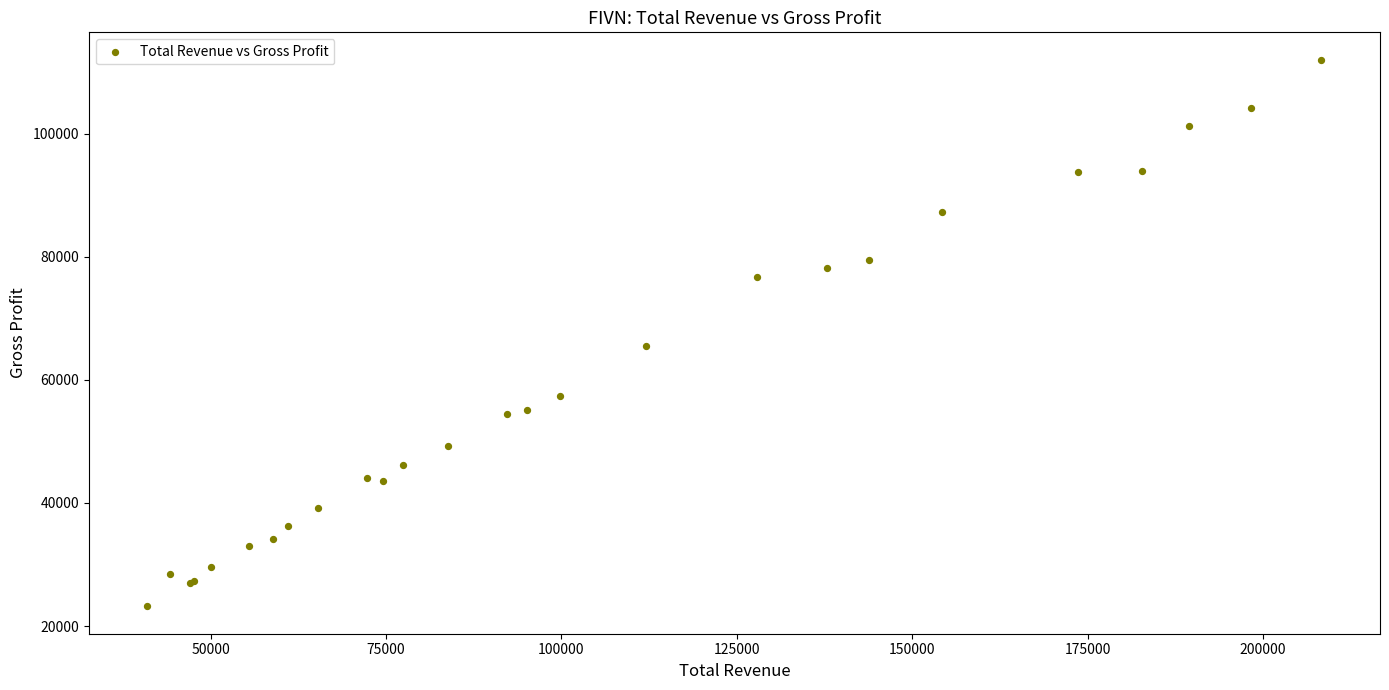

What Y value in the scatter plot is closest to 67600?

65500